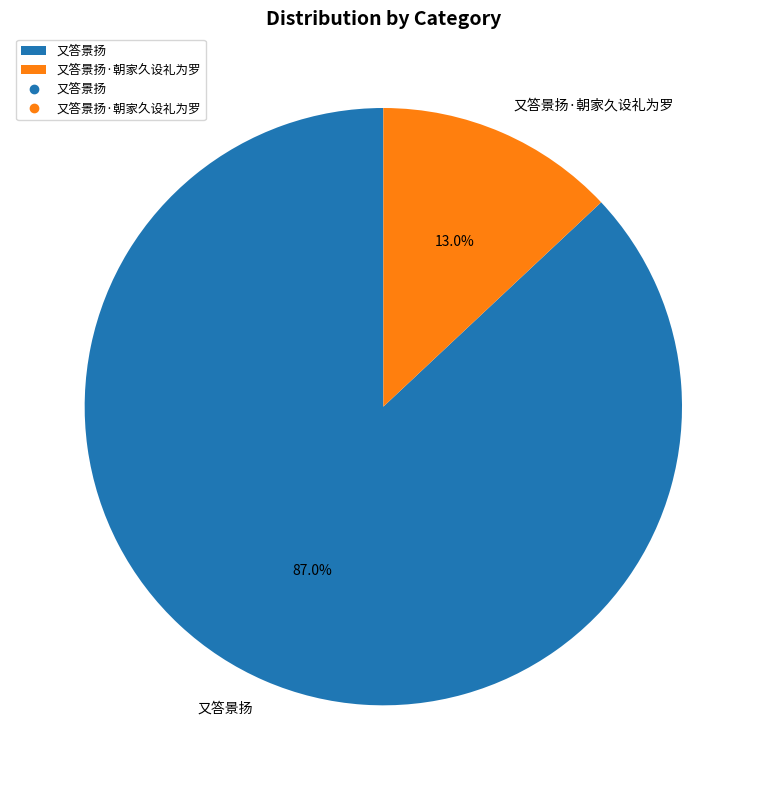

Which slice is the smallest?

又答景扬·朝家久设礼为罗